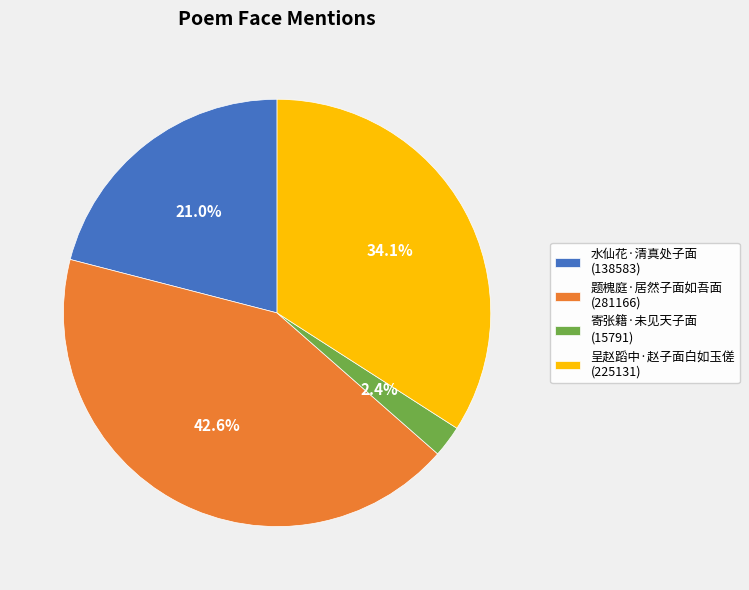

Does any single category account for the majority?

No